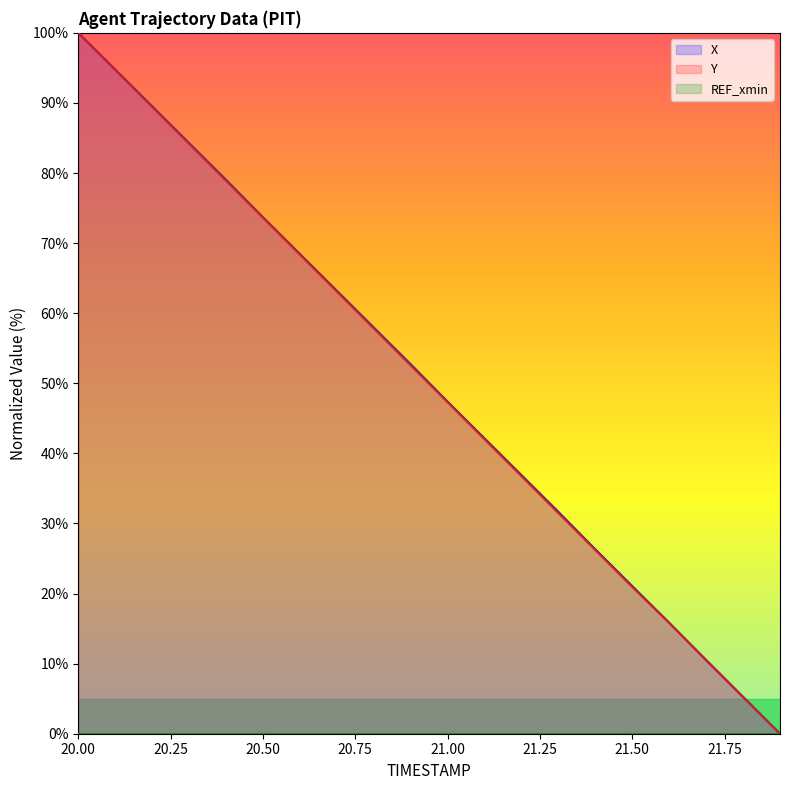

What is the difference between the maximum and minimum values in the Y series?

100.0